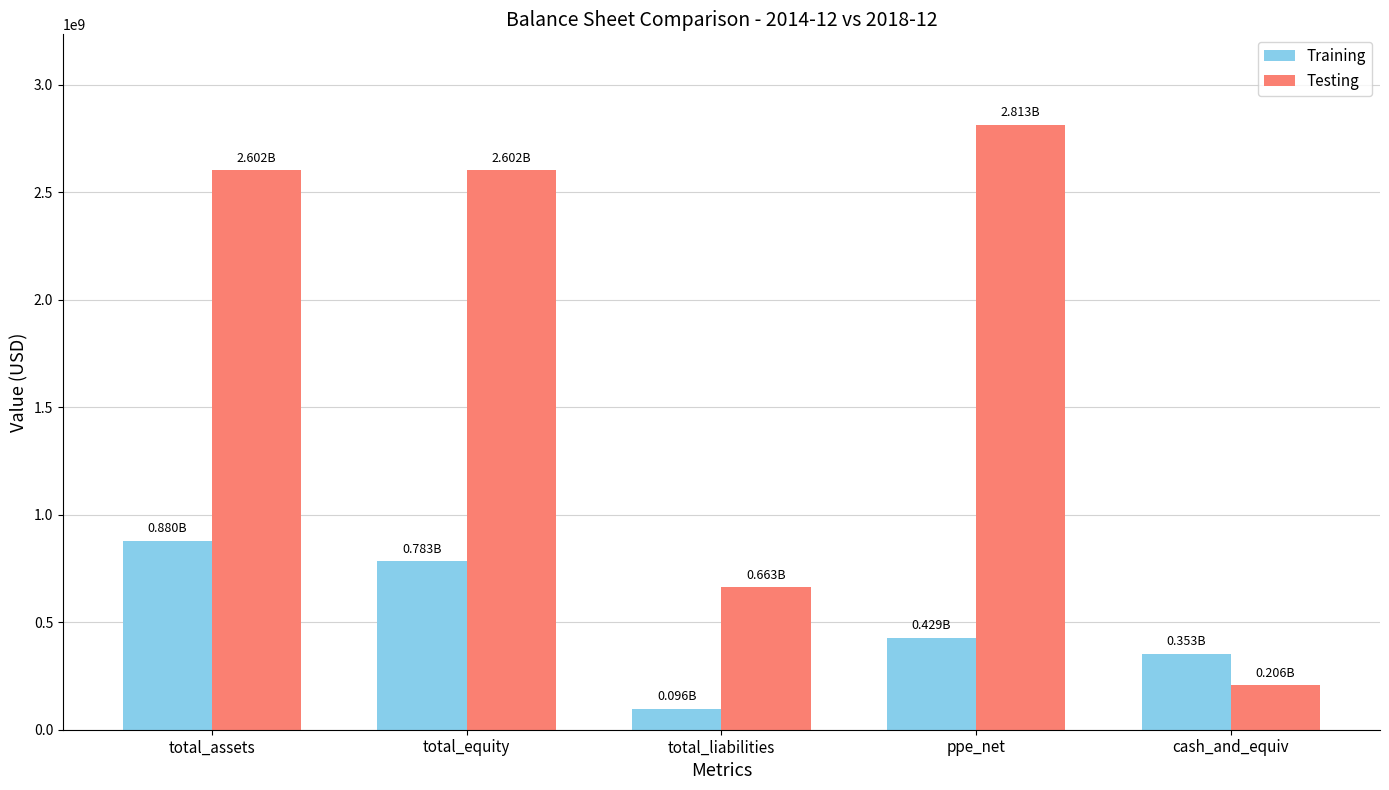

What position from the left is total_liabilities?

3